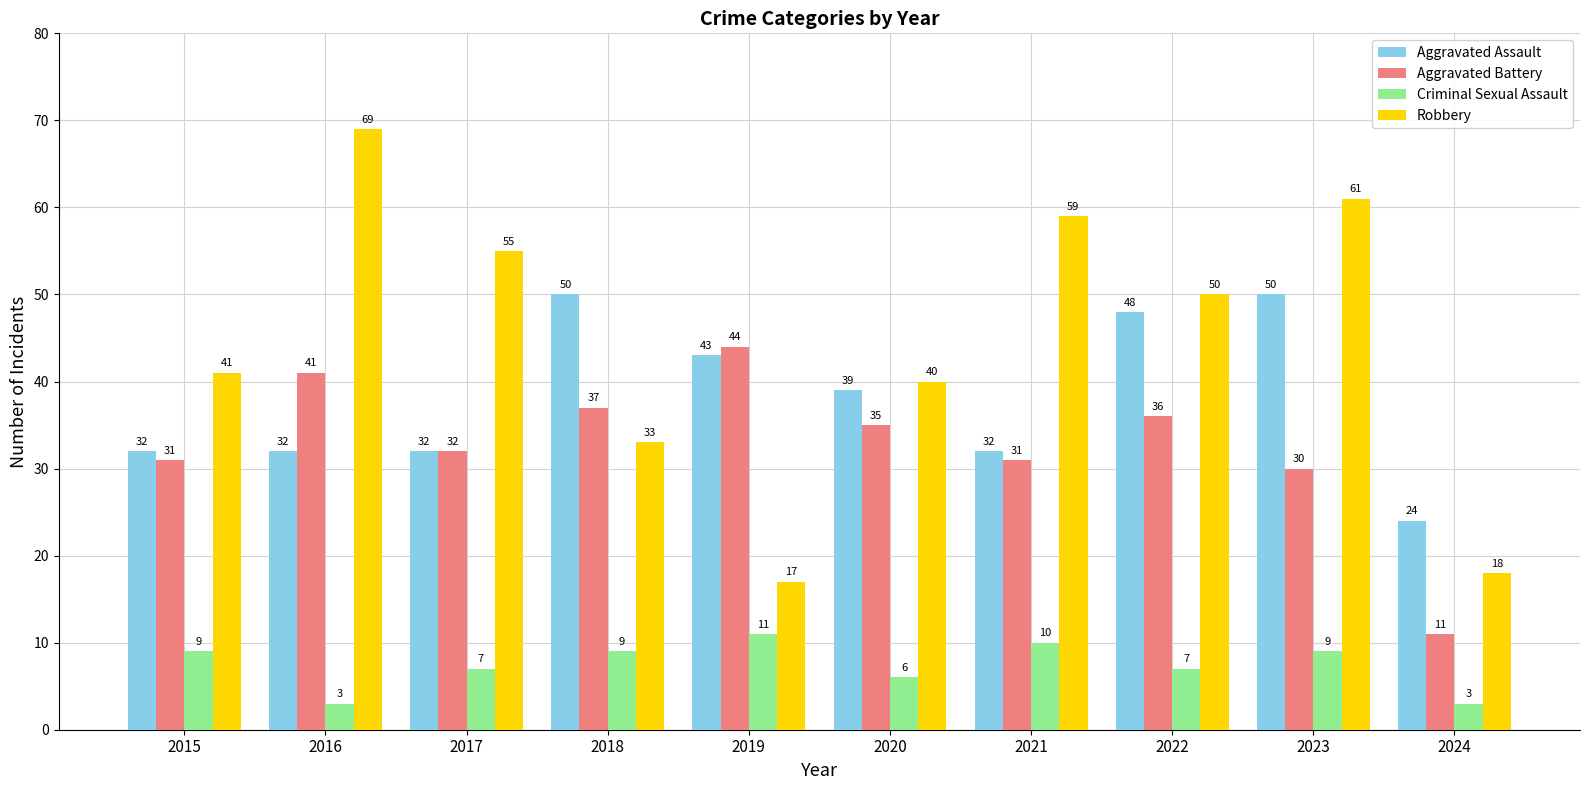

List the series in order of their peak value, highest first.

Robbery, Aggravated Assault, Aggravated Battery, Criminal Sexual Assault